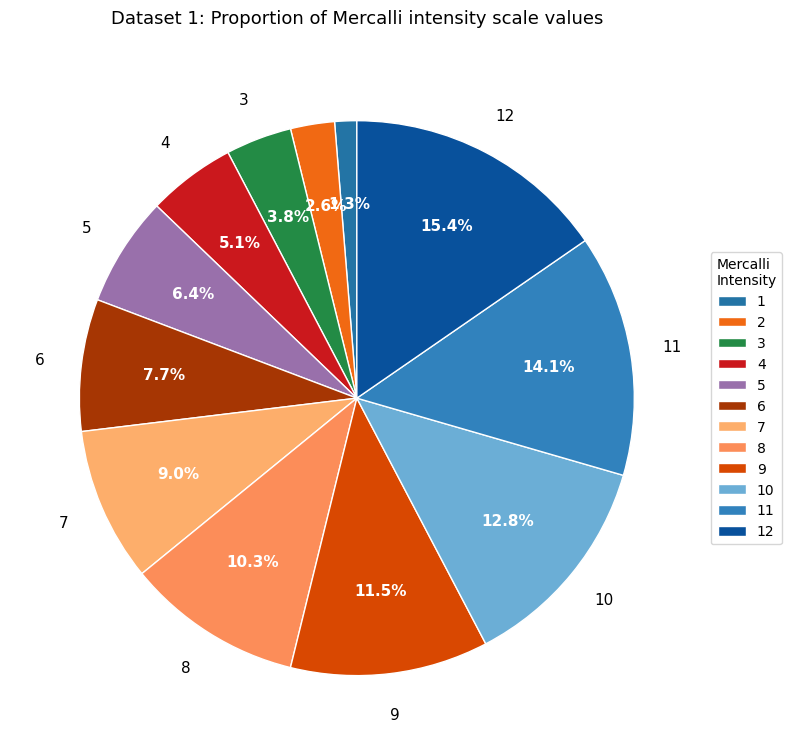

How many segments does this pie chart have?

12